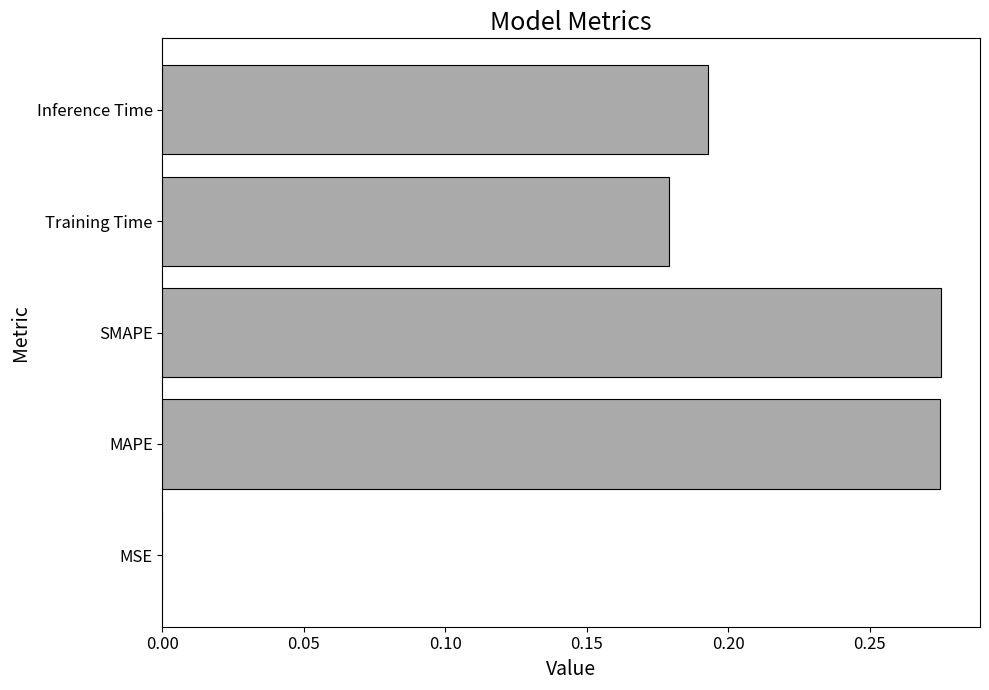

Is it true that the value at SMAPE is 0.2?

False